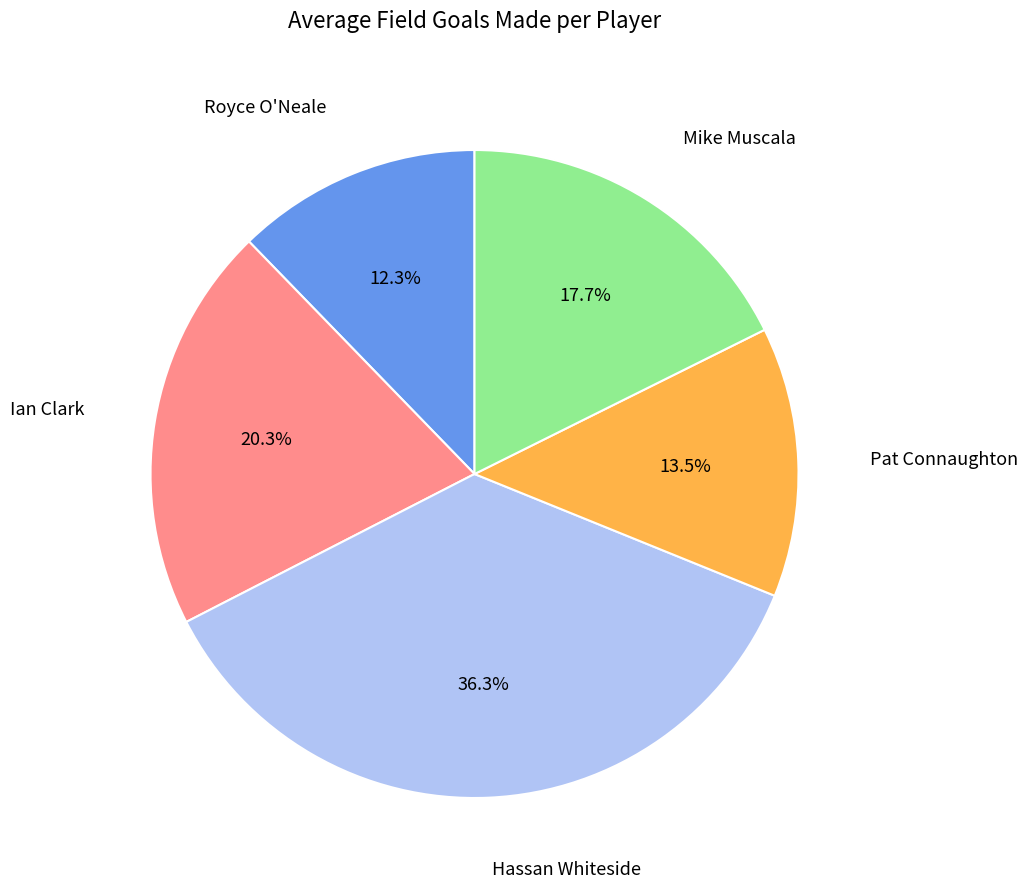

Does any single category account for the majority?

No